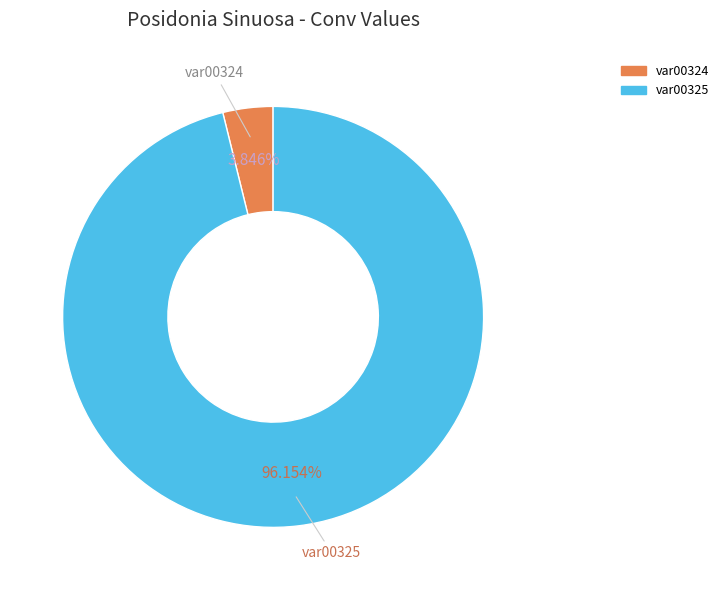

Approximately how many times larger is the value at var00325 compared to var00324?

25.0